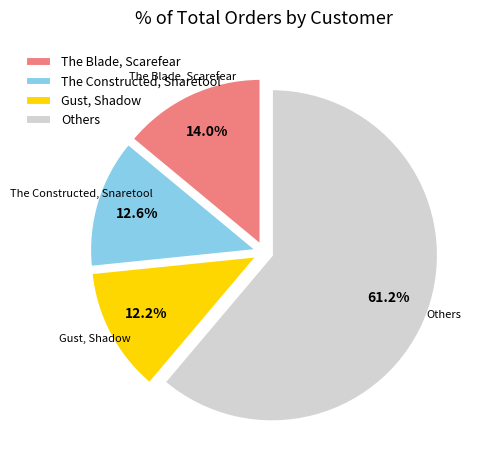

To the nearest percent, what is the average slice percentage?

25%